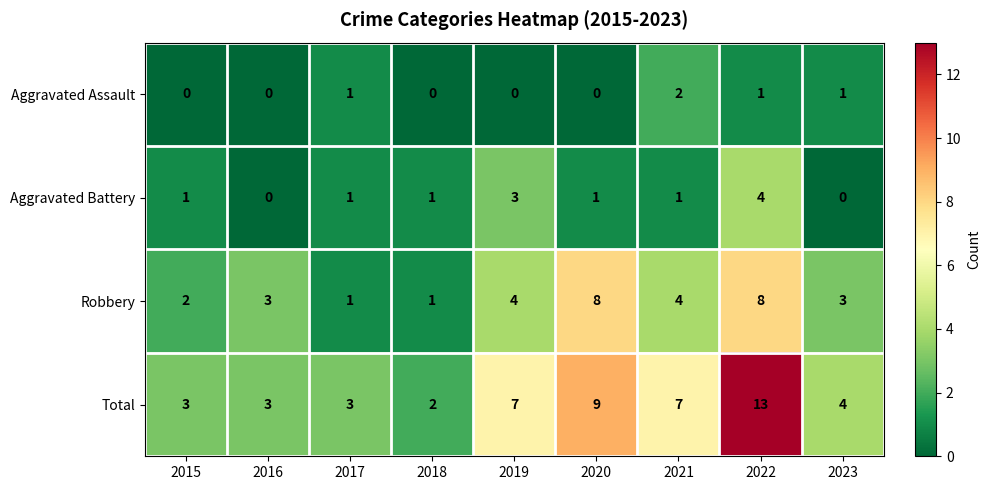

True or false: Robbery has a value of 4 at 2019.

True